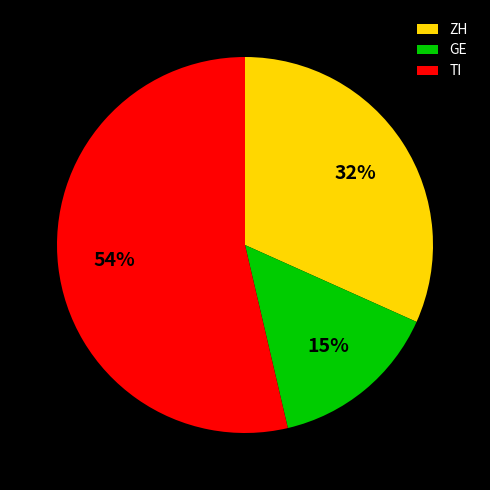

Between TI and GE, which is larger?

TI